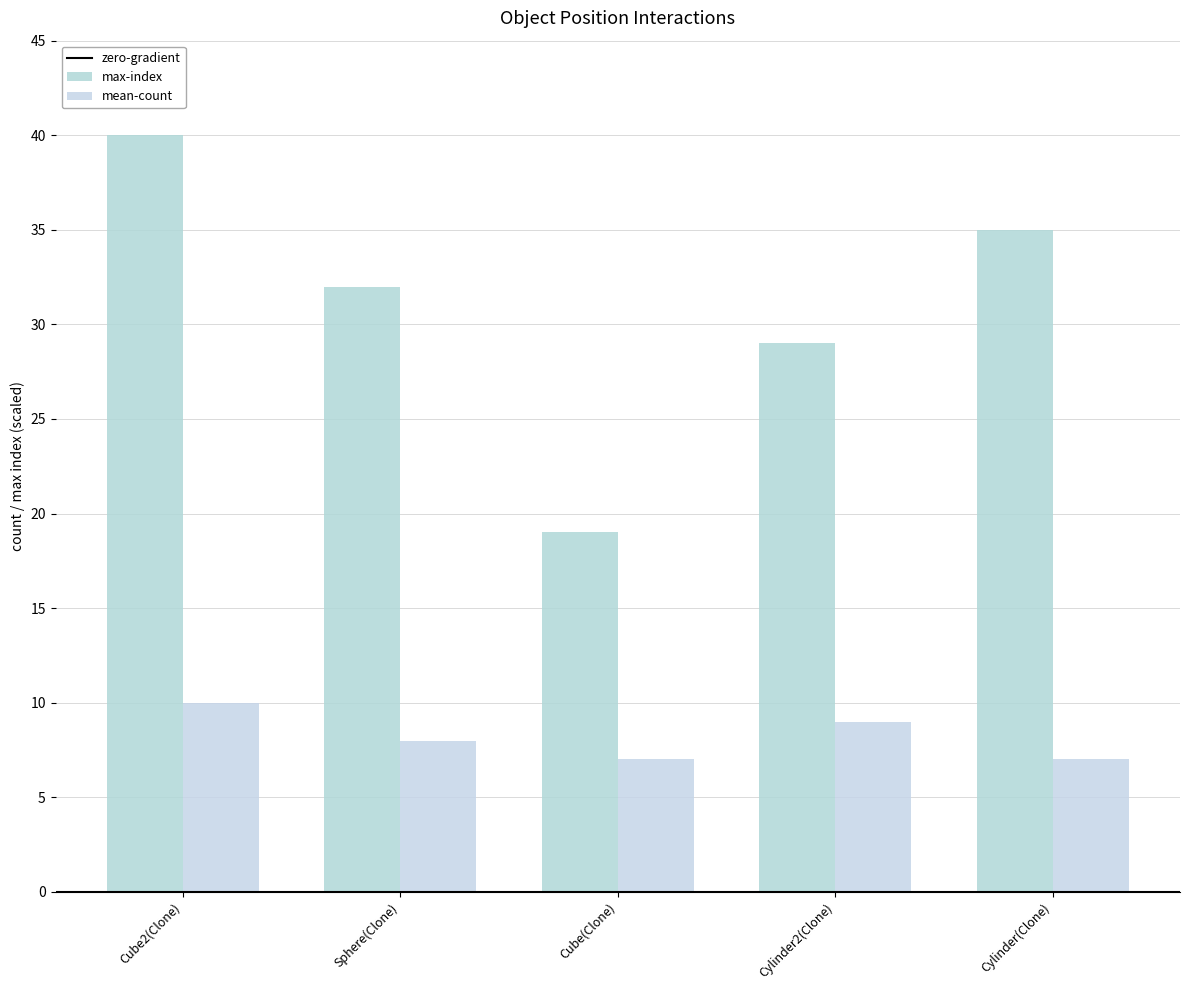

Count the number of categories in the chart.

5